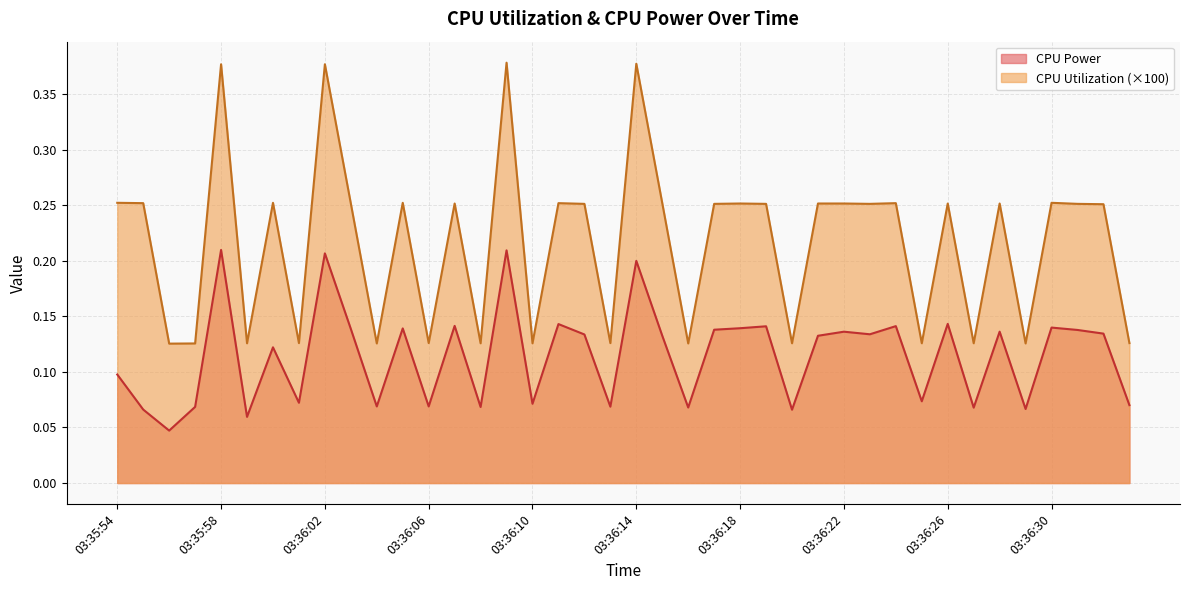

What position from the left is 03:36:27?

34